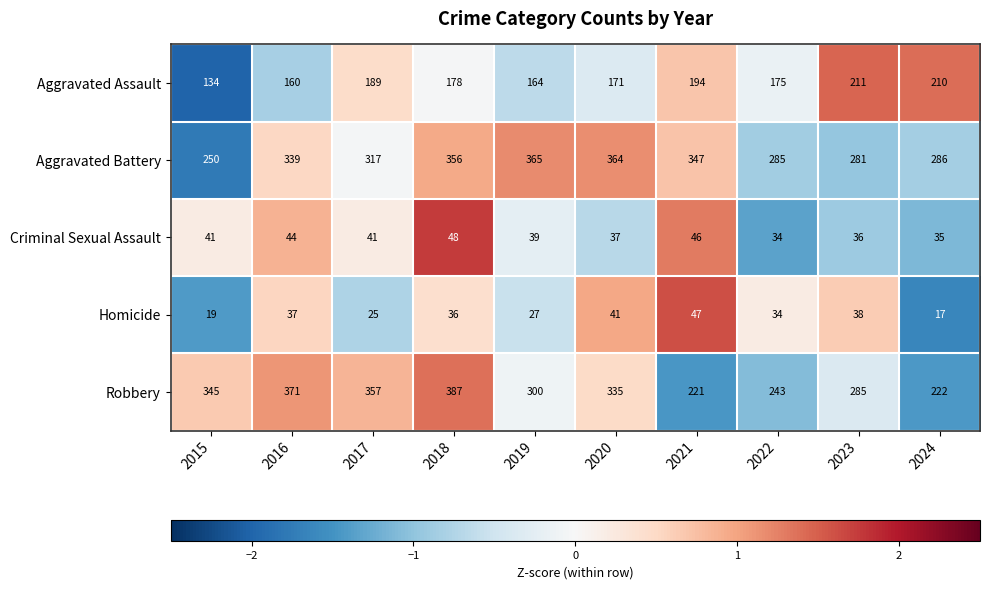

Between 2020 and 2023, which series saw the biggest shift?

Aggravated Battery